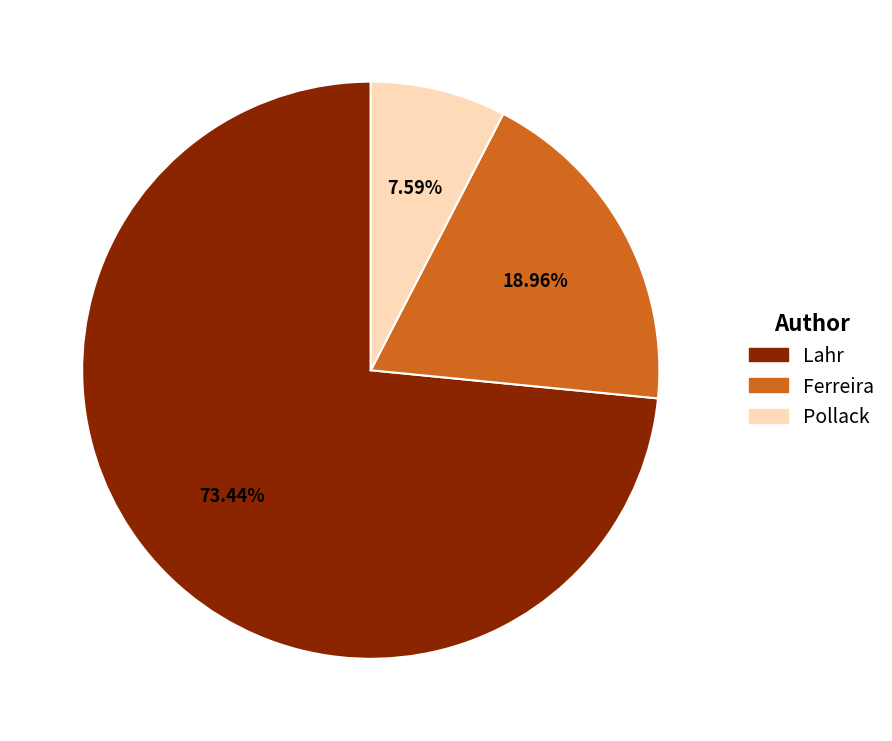

To the nearest percent, what portion does Pollack represent?

8%